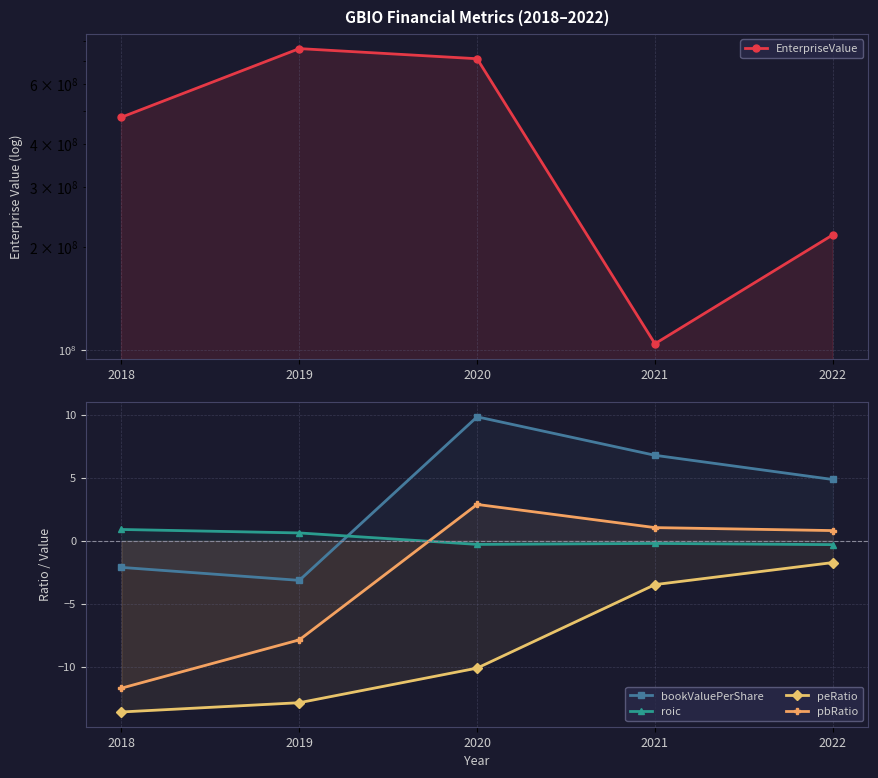

Between which two adjacent categories do pbRatio and roic first intersect?

2019 and 2020